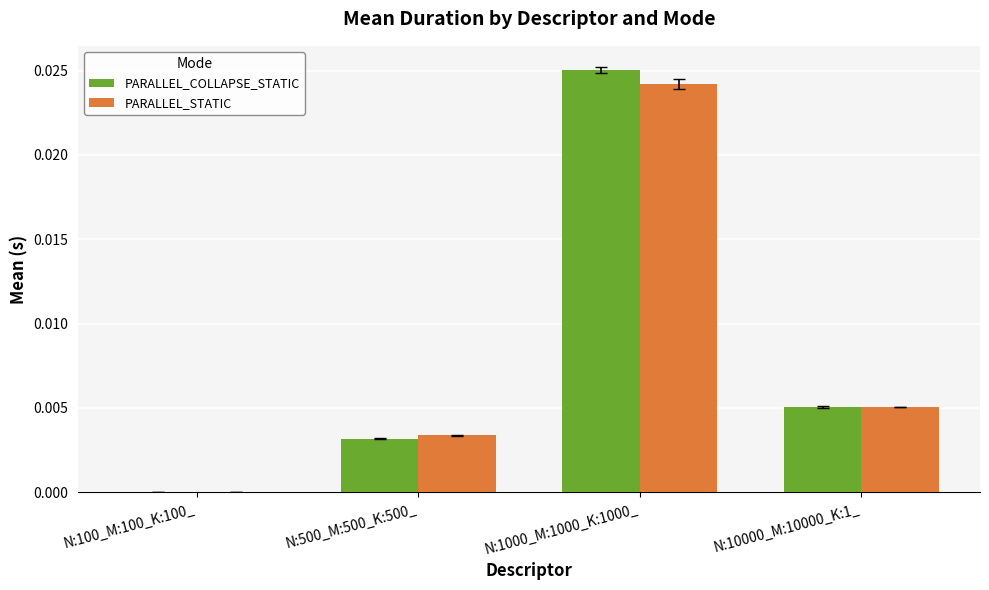

Is the value of PARALLEL_STATIC at N:1000_M:1000_K:1000_ greater than the value of PARALLEL_COLLAPSE_STATIC at N:10000_M:10000_K:1_?

Yes